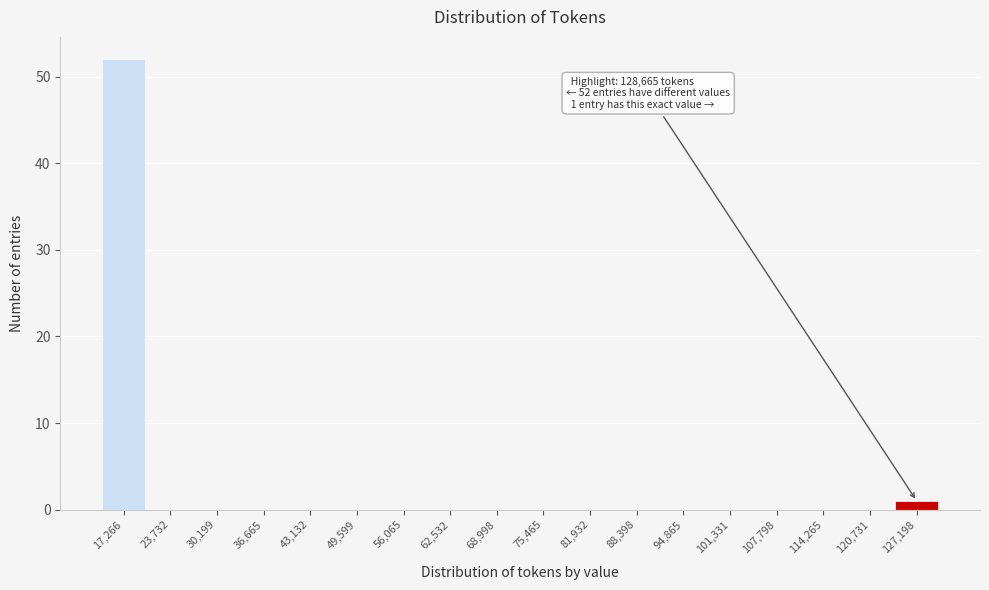

Reading right to left, what are all the values shown in this chart?

127,198=1	120,731=0	114,265=0	107,798=0	101,331=0	94,865=0	88,398=0	81,932=0	75,465=0	68,998=0	62,532=0	56,065=0	49,599=0	43,132=0	36,665=0	30,199=0	23,732=0	17,266=52